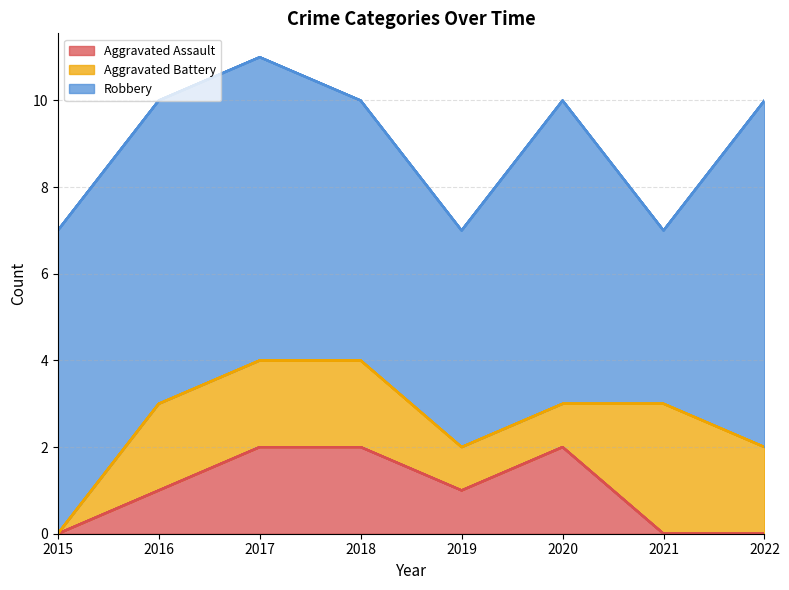

At how many categories does at least one series exceed 0?

8